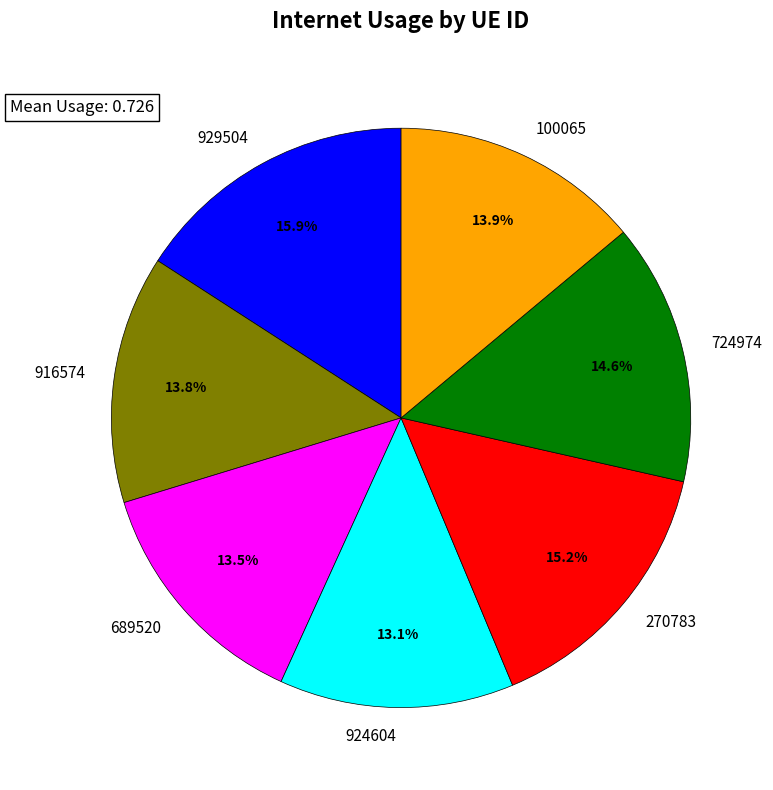

Is 689520 the majority of the pie?

No